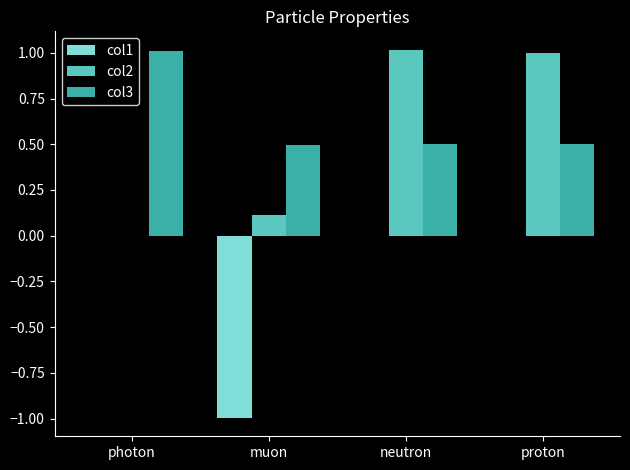

What is the total value across all series at neutron?

1.5